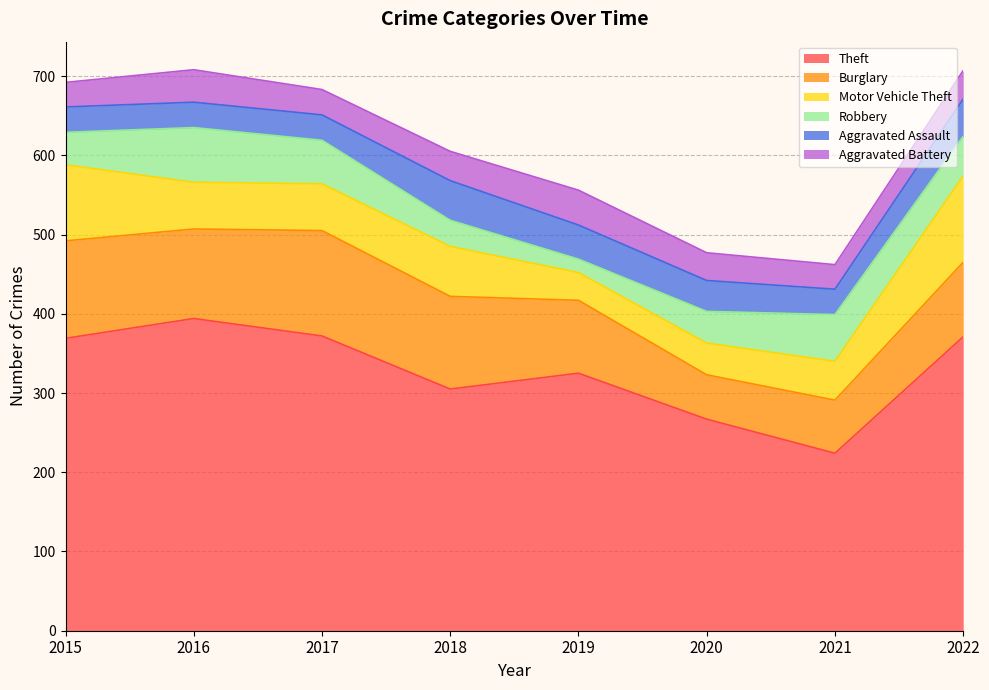

At which category is the sum across all series the highest?

2016